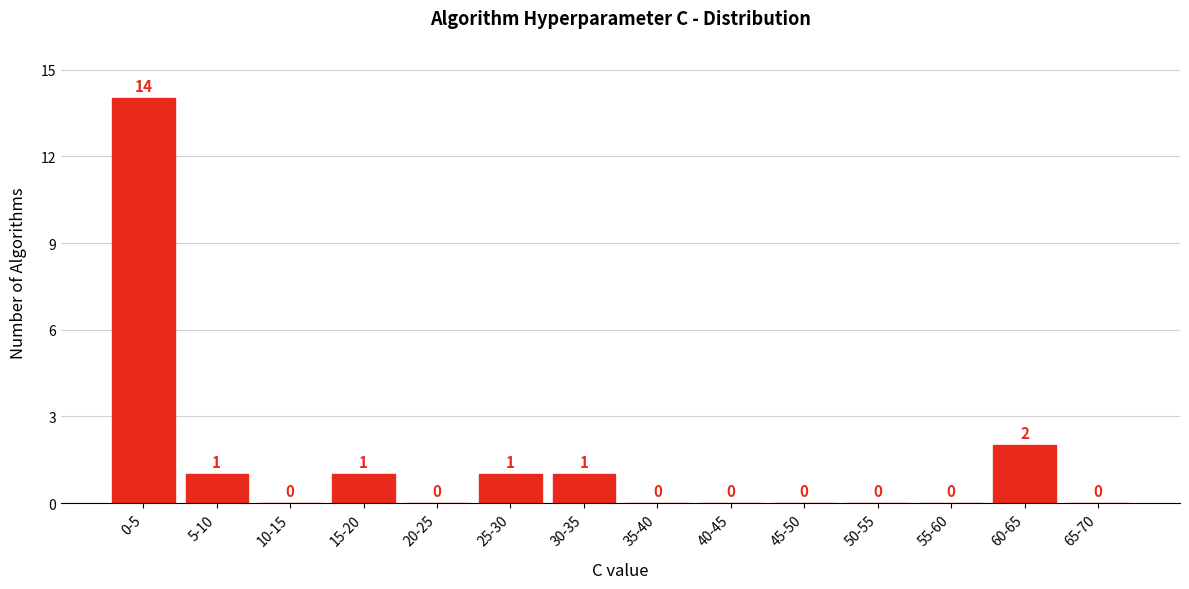

Reading left to right, extract all data points from this chart.

0-5=14	5-10=1	10-15=0	15-20=1	20-25=0	25-30=1	30-35=1	35-40=0	40-45=0	45-50=0	50-55=0	55-60=0	60-65=2	65-70=0